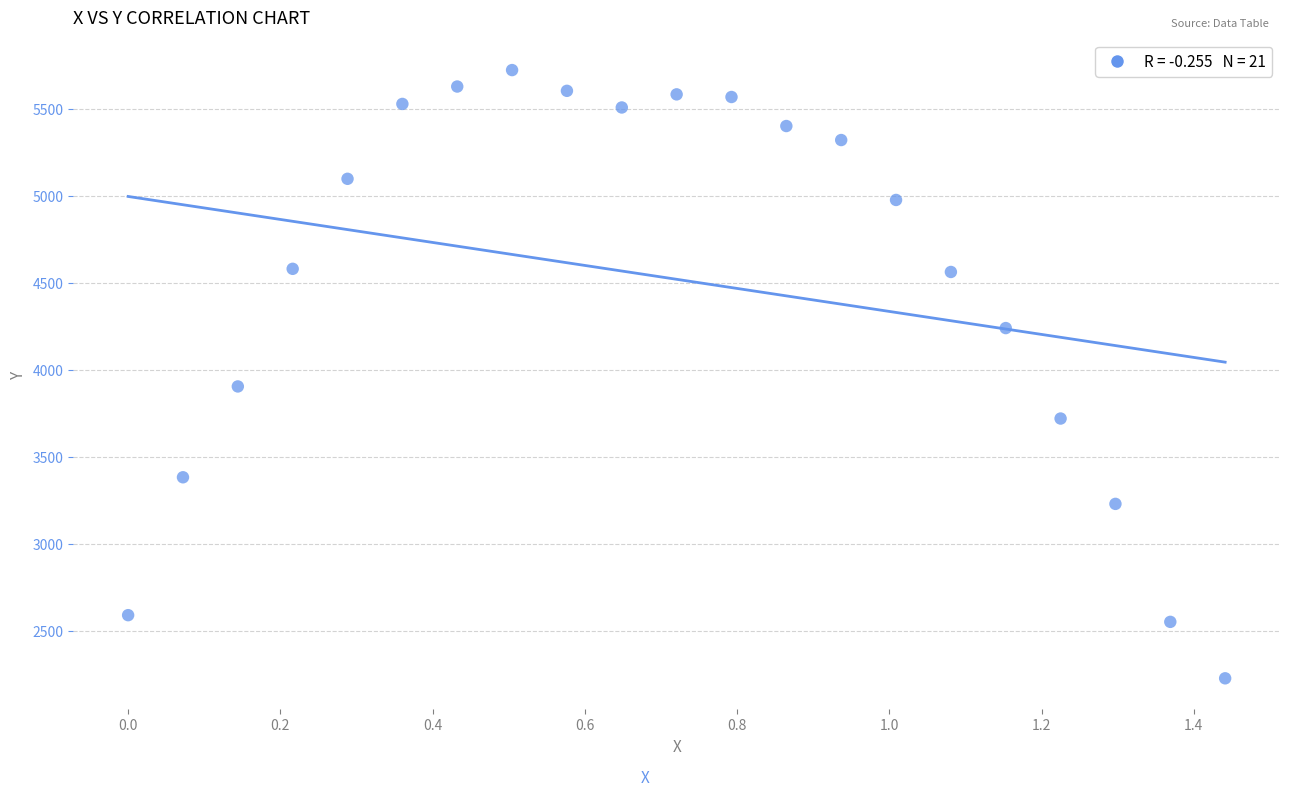

What Y value in the scatter plot is closest to 3974?

3903.9